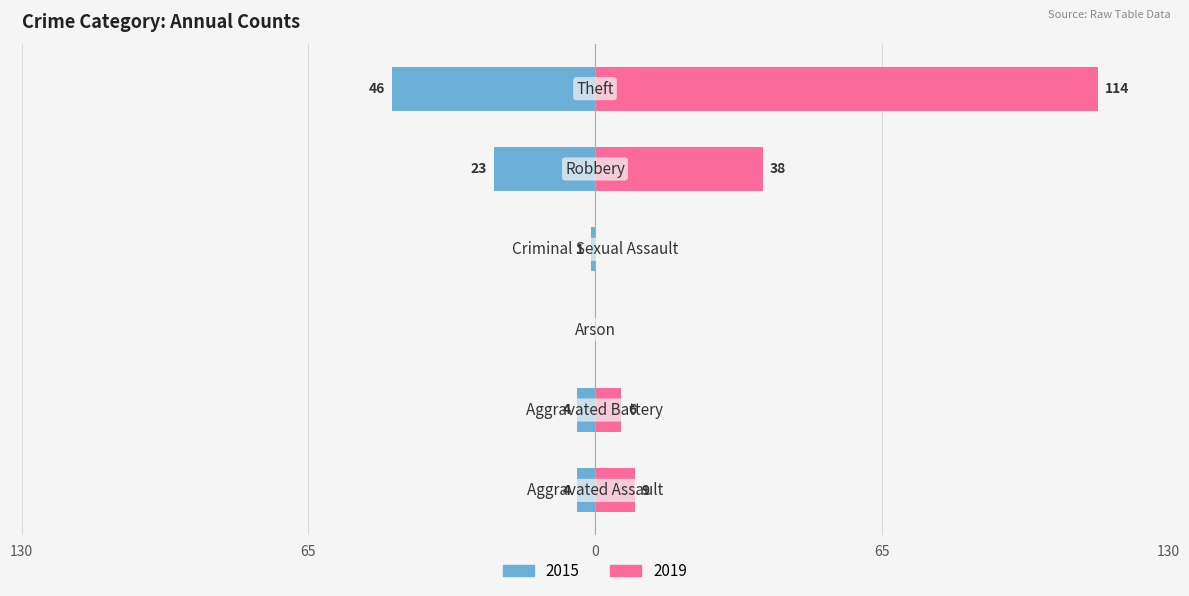

What is the difference between the second highest and minimum values in the Right (2019) series?

38